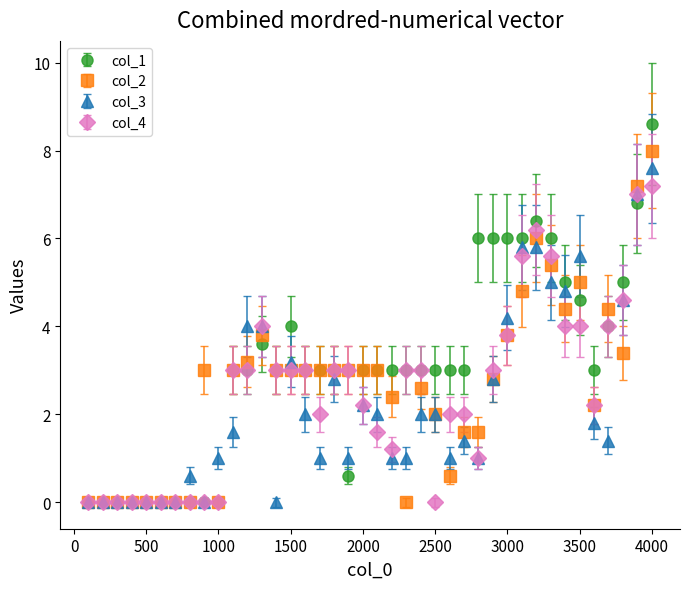

Which series has the largest range (max minus min)?

col_1